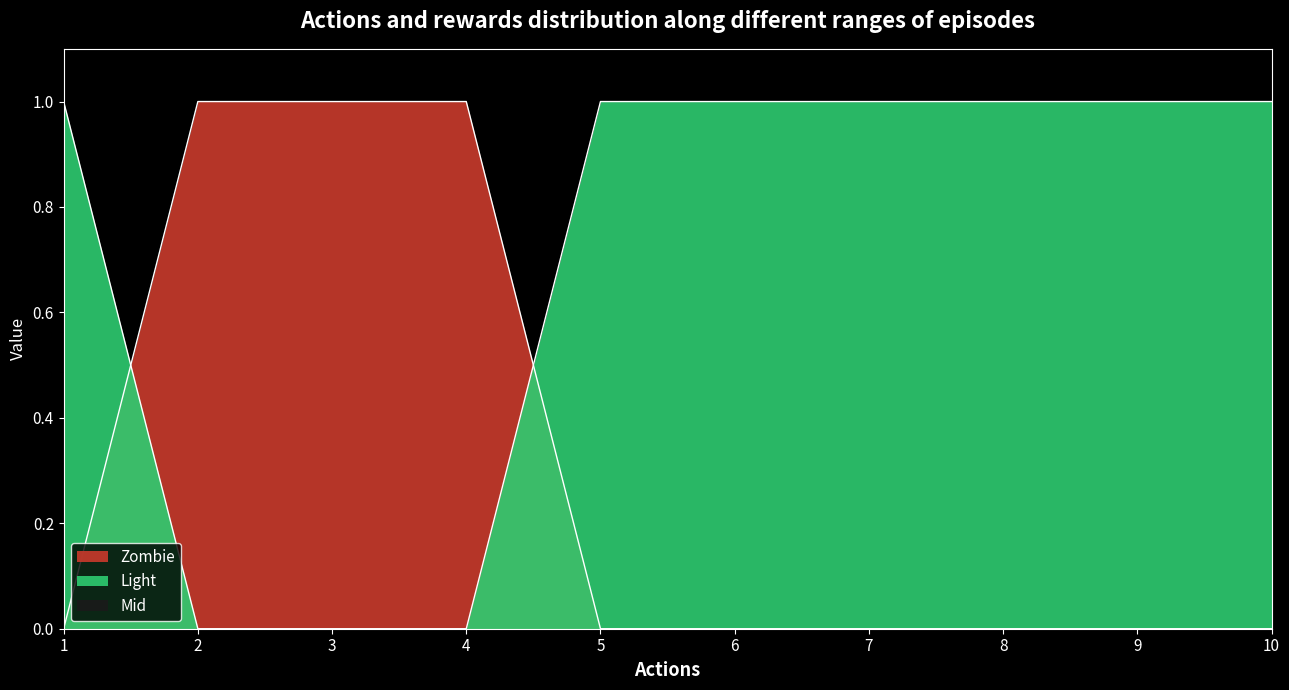

Reading left to right, list all the values displayed in this chart.

2: 1	0	0	0	1	1	1	1	1	1
0: 0	1	1	1	0	0	0	0	0	0